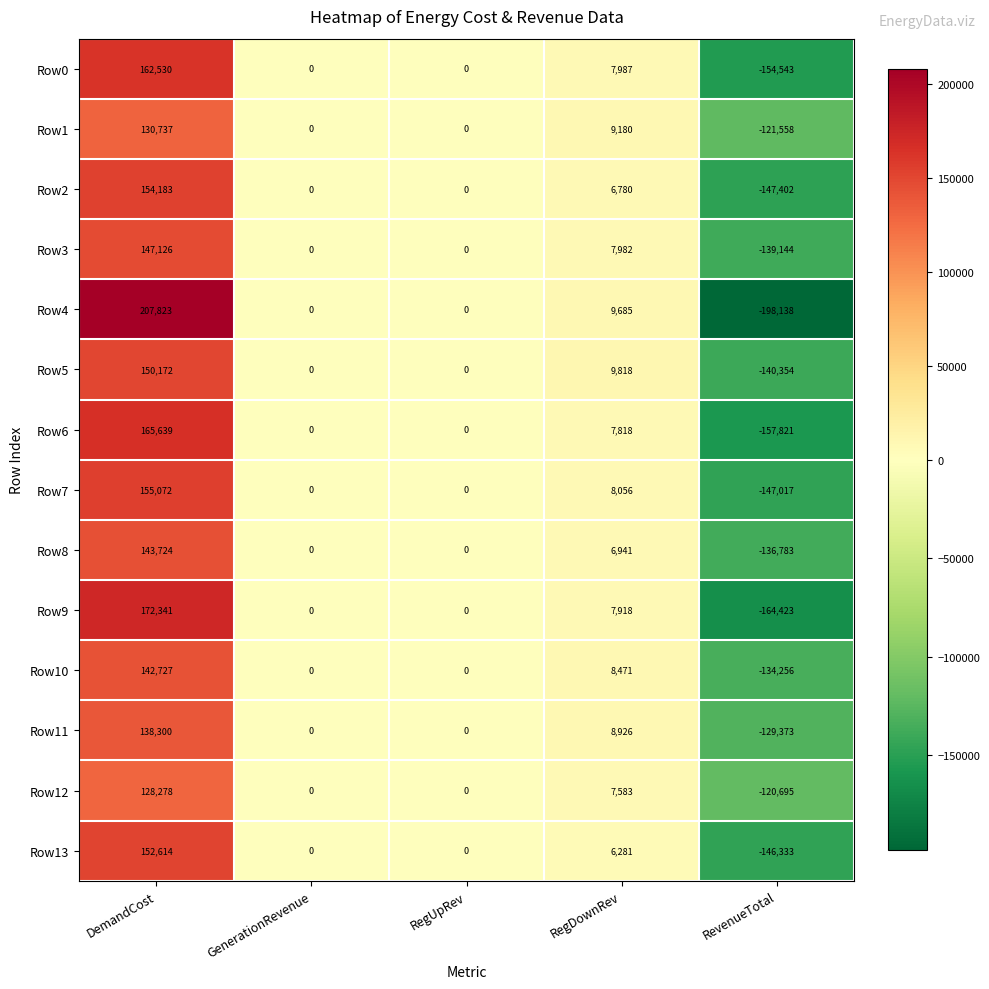

The Row5 series shows 15767 at RegDownRev. True or false?

False